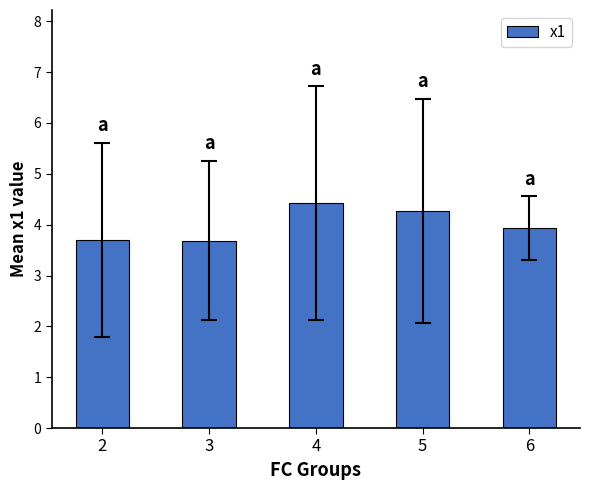

Reading left to right, list all the values displayed in this chart.

2=3.7	3=3.7	4=4.4	5=4.3	6=3.9